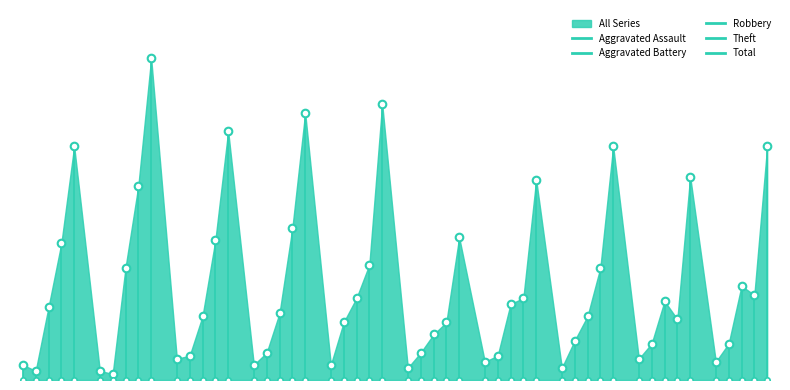

Which series reaches the maximum Y coordinate?

Total